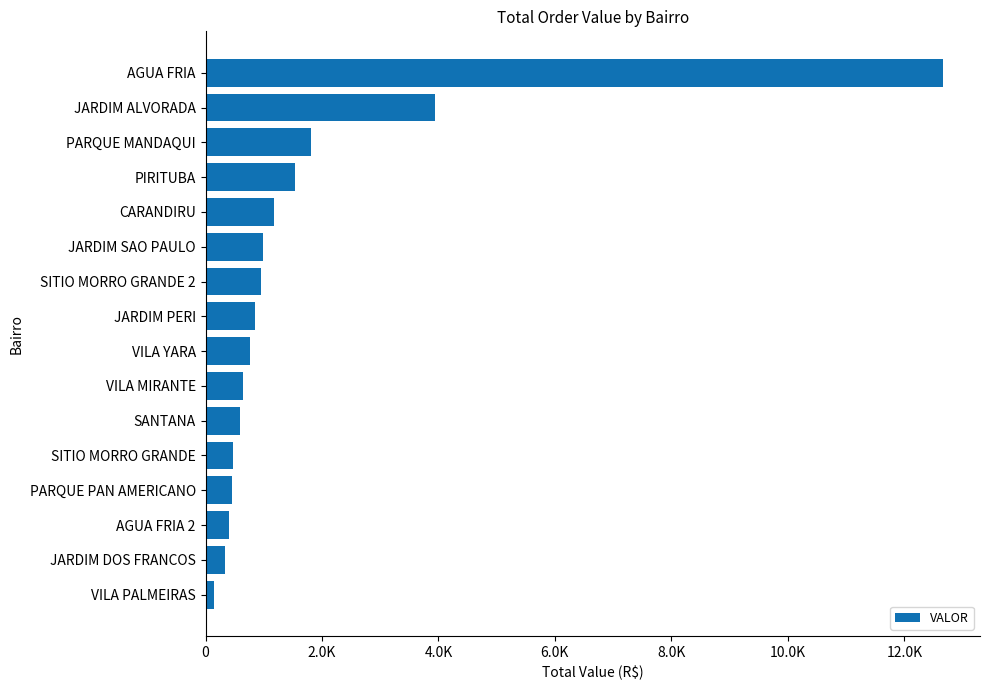

What is the average value?

1734.5